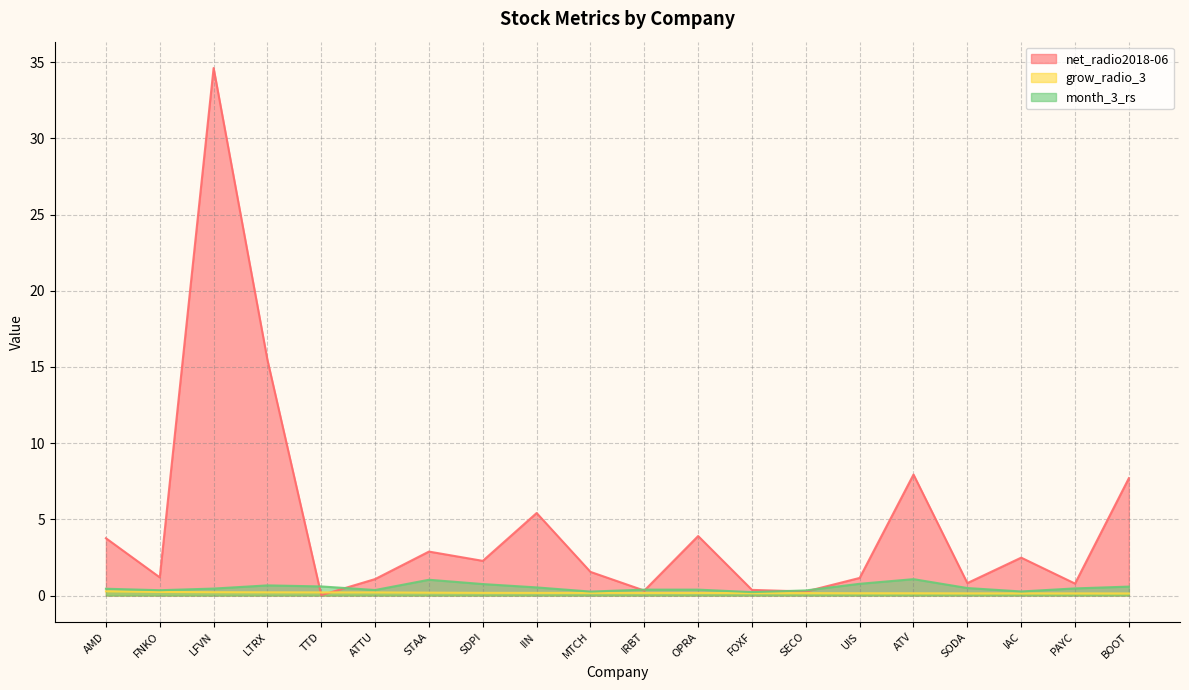

What is the label of the 10th point from the right?

IRBT